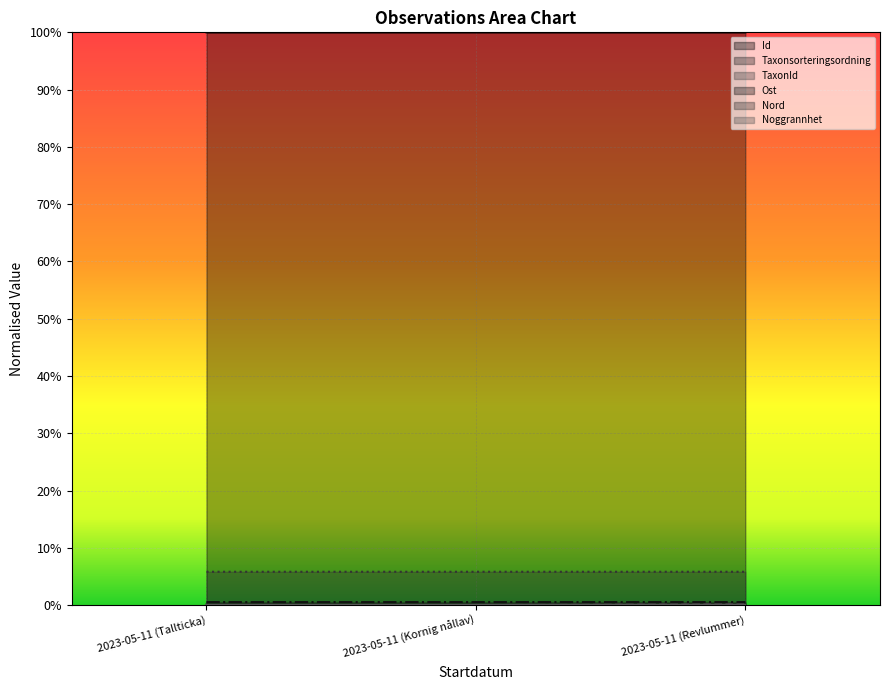

Is it true that Taxonsorteringsordning equals 0.0 at 2023-05-11 (Revlummer)?

True